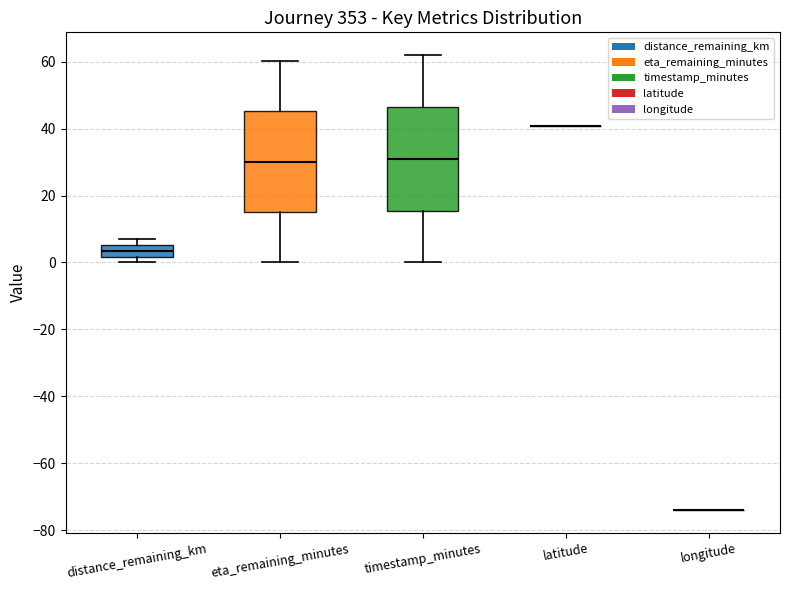

Where does the lower whisker of the box for eta_remaining_minutes end on the y-axis? The values are not printed on the chart, so give them approximately, as read against the axis.

0